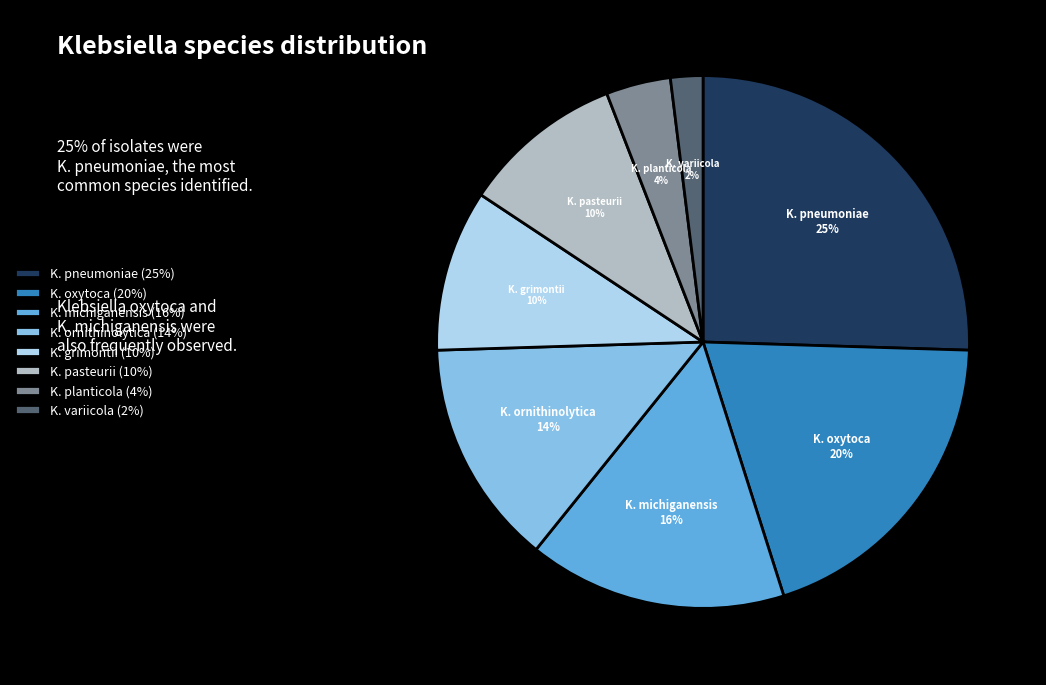

The K. oxytoca slice represents 29% of the pie. True or false?

False